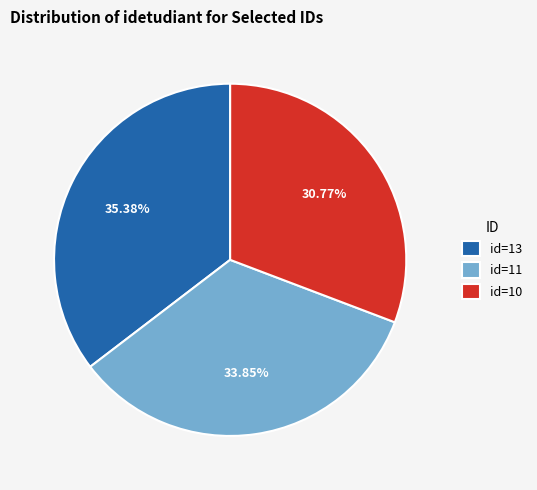

How many slices are in this pie chart?

3